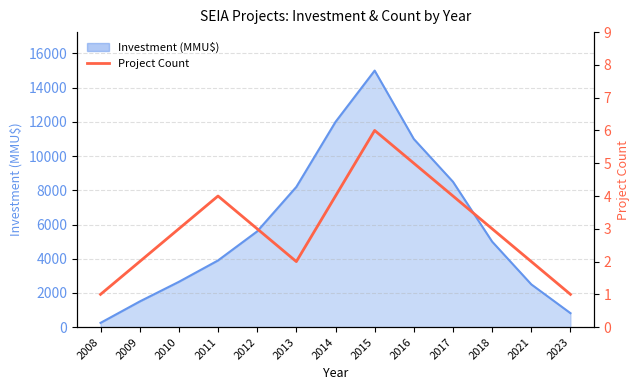

True or false: the data has more than 1 interior local peaks.

True